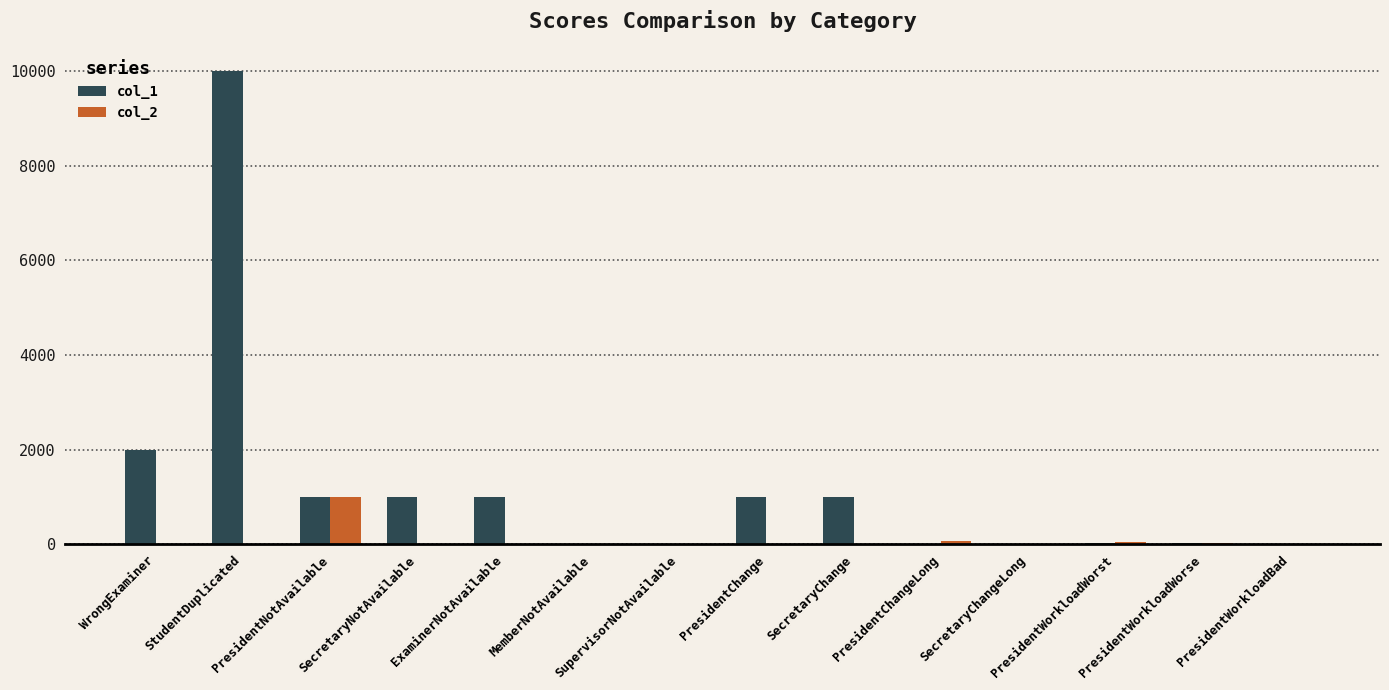

Between SecretaryNotAvailable and PresidentChangeLong, which series saw the biggest shift?

col_1